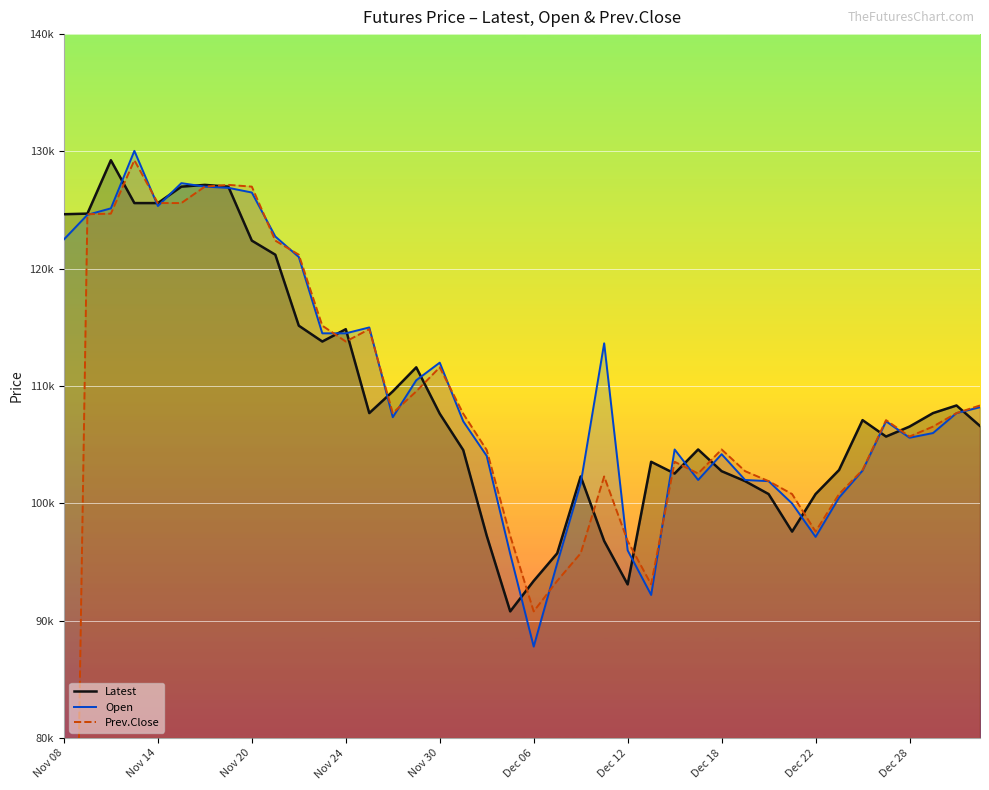

What is the total value across all series at 15?

331650